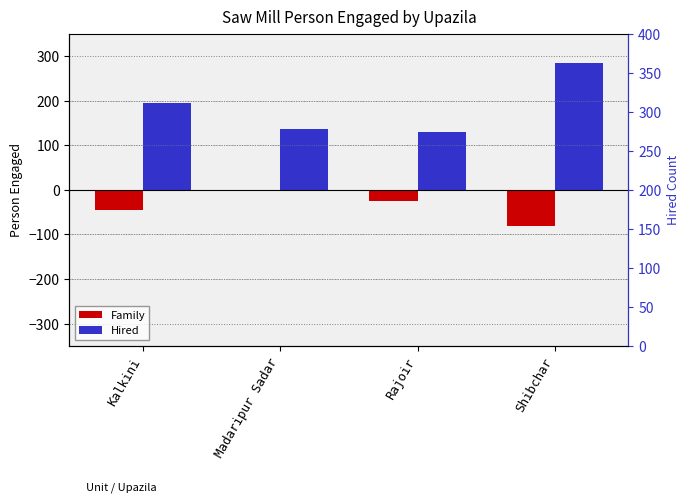

Which series has the largest range (max minus min)?

Hired